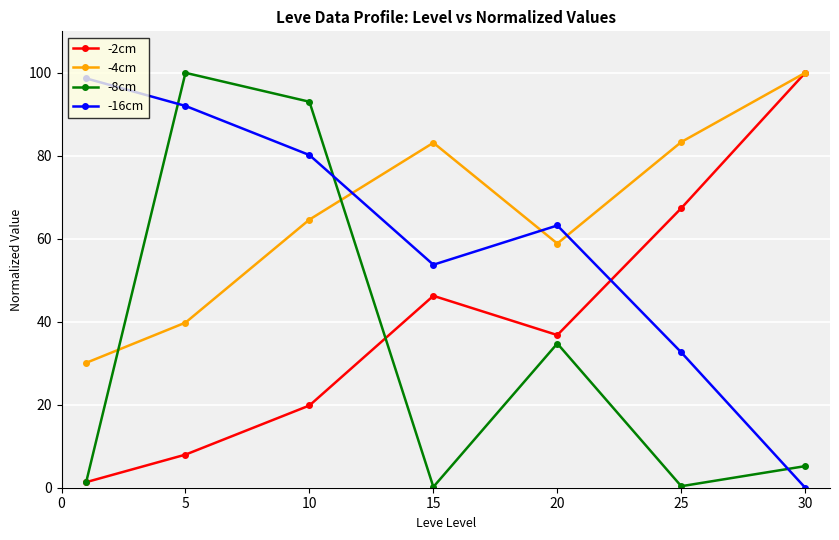

True or false: -16cm and -8cm intersect in this chart.

True